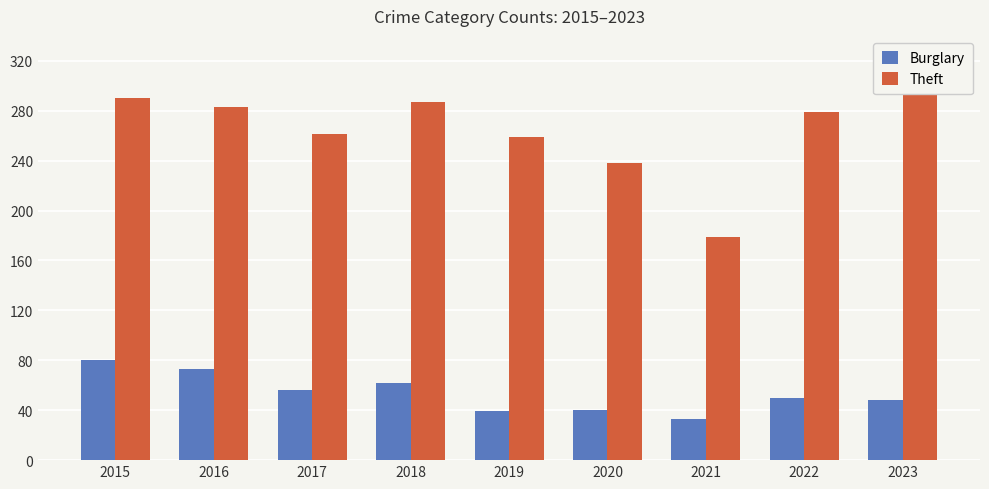

What is the value of the Burglary bar at the 5th from the left?

39